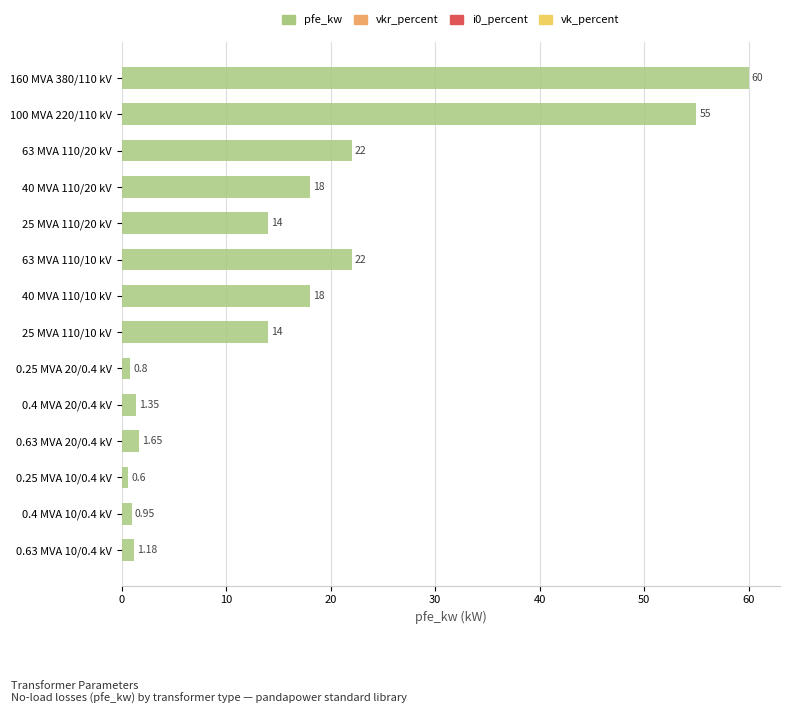

Between 25 MVA 110/20 kV and 0.4 MVA 10/0.4 kV, which is larger?

25 MVA 110/20 kV